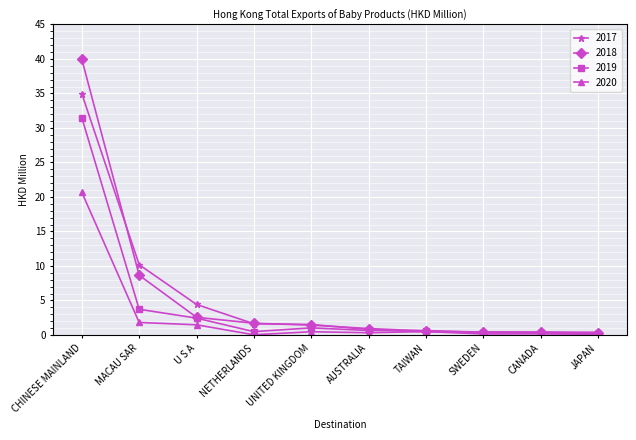

Which series has the largest total across all categories?

2018